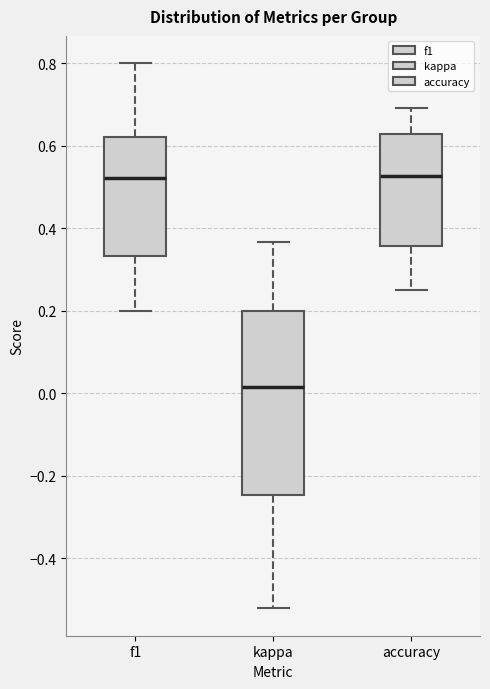

Comparing the boxes themselves (not the whiskers), which one is the tallest?

kappa